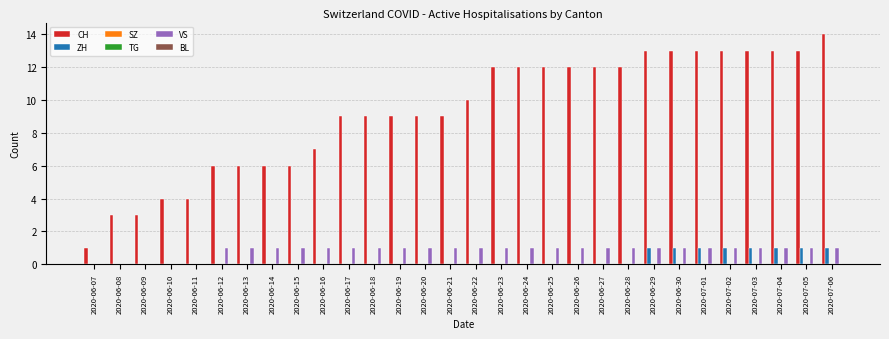

Between 2020-06-28 and 2020-06-20, which is larger?

2020-06-28